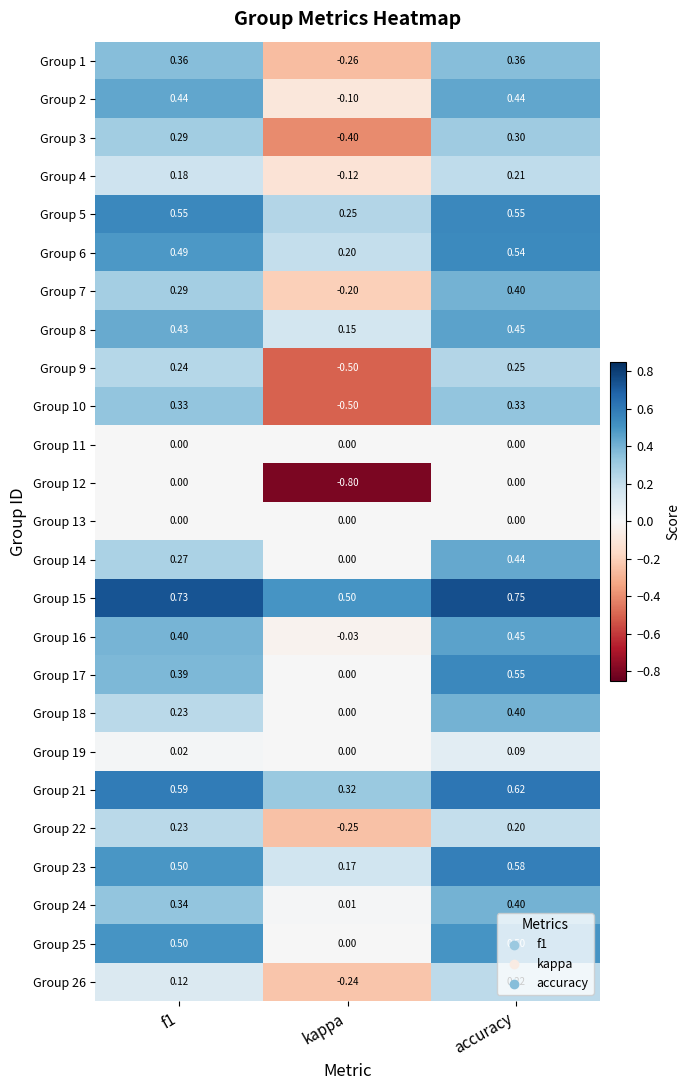

Which category has the lowest value across all series?

kappa